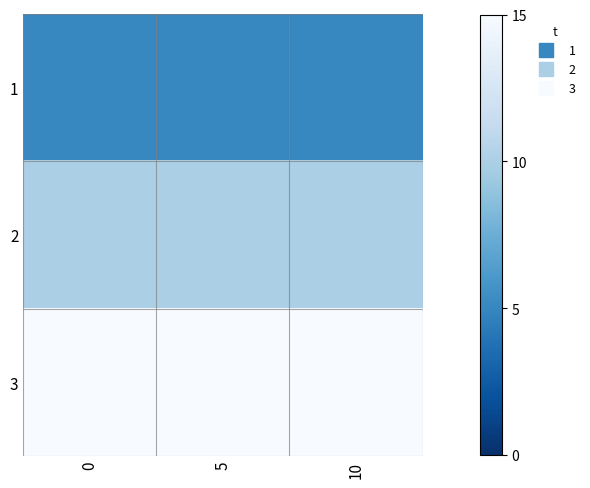

Reading right to left, extract all data points from this chart.

1: 10=5	5=5	0=5
2: 10=10	5=10	0=10
3: 10=15	5=15	0=15